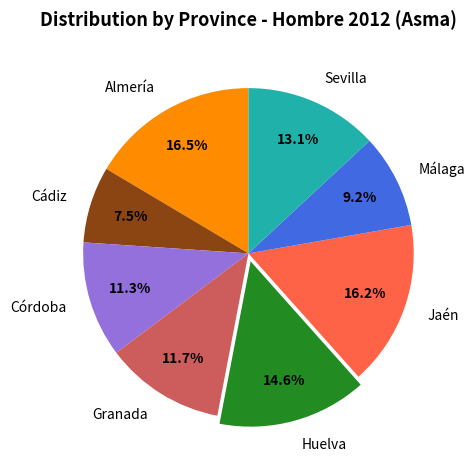

Is Sevilla the majority of the pie?

No